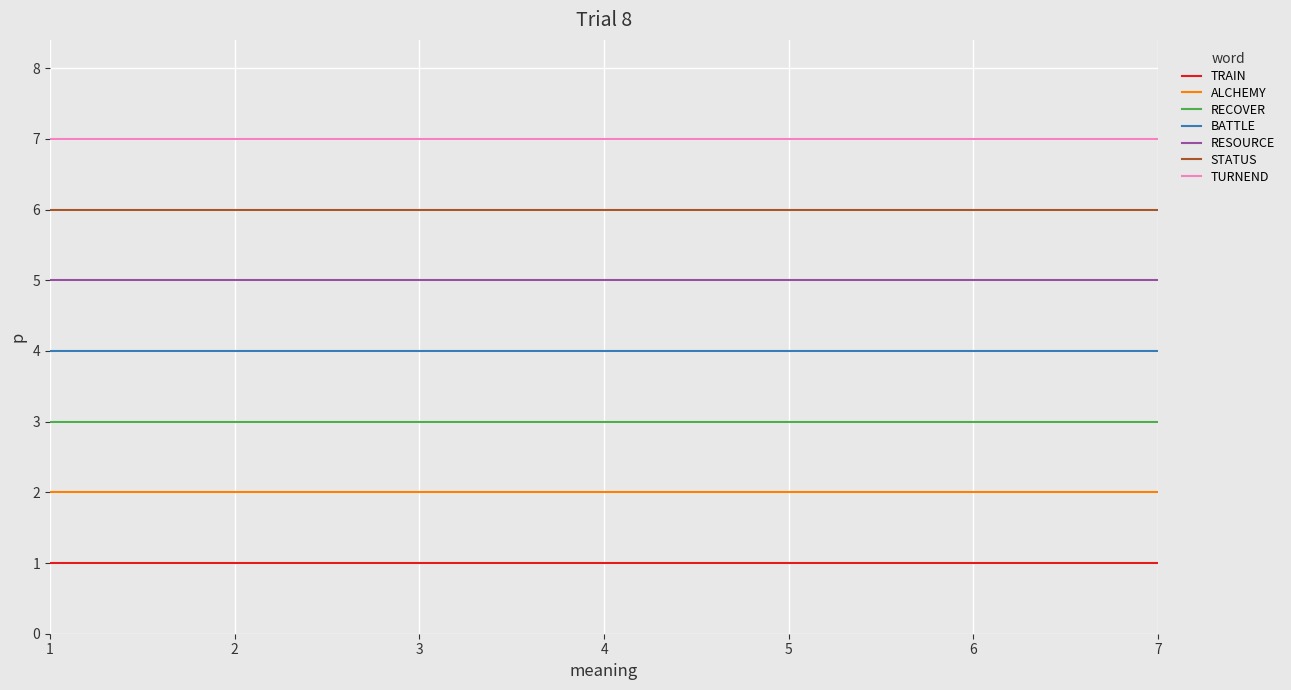

At 3, list the series in order from smallest to largest.

TRAIN, ALCHEMY, RECOVER, BATTLE, RESOURCE, STATUS, TURNEND